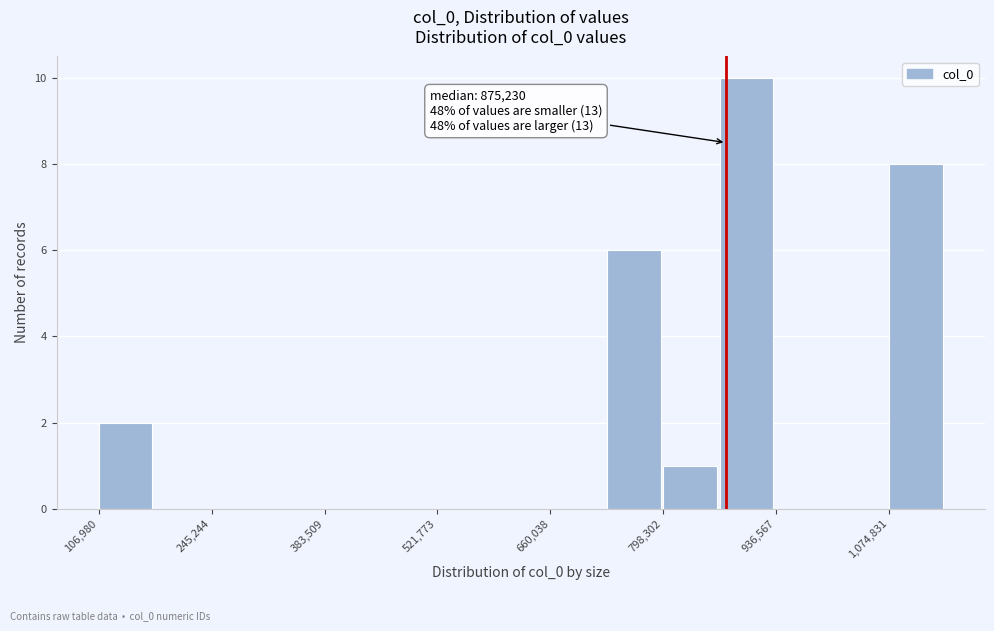

Around what value on the x-axis is the tallest bar? Give the approximate position of its centre, as read against the axis.

900000